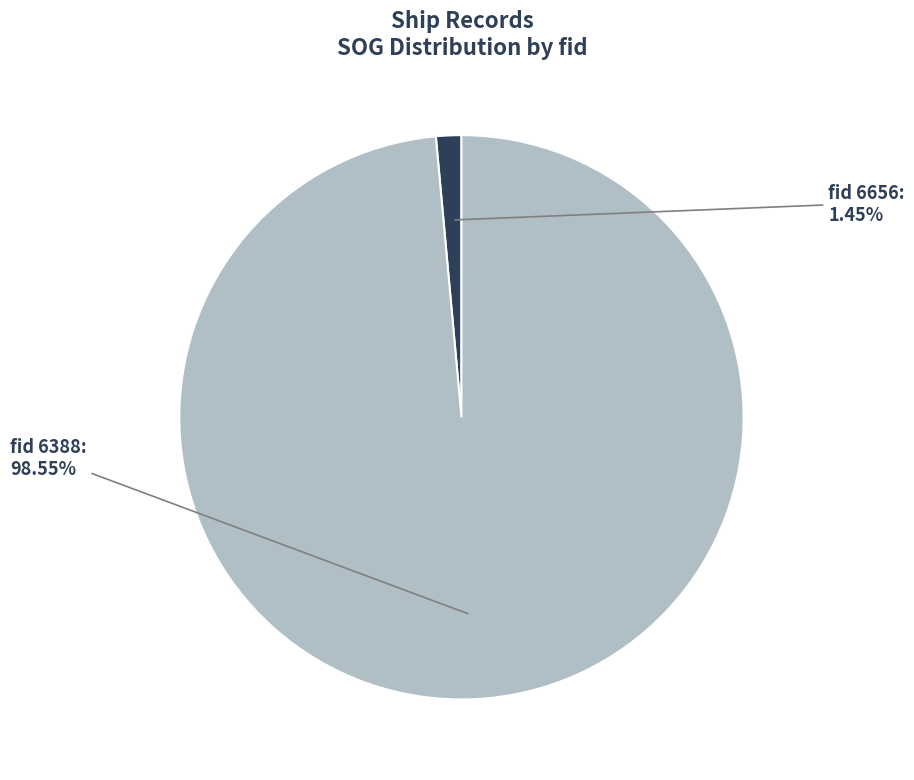

Is there any slice that represents more than half of the pie?

Yes